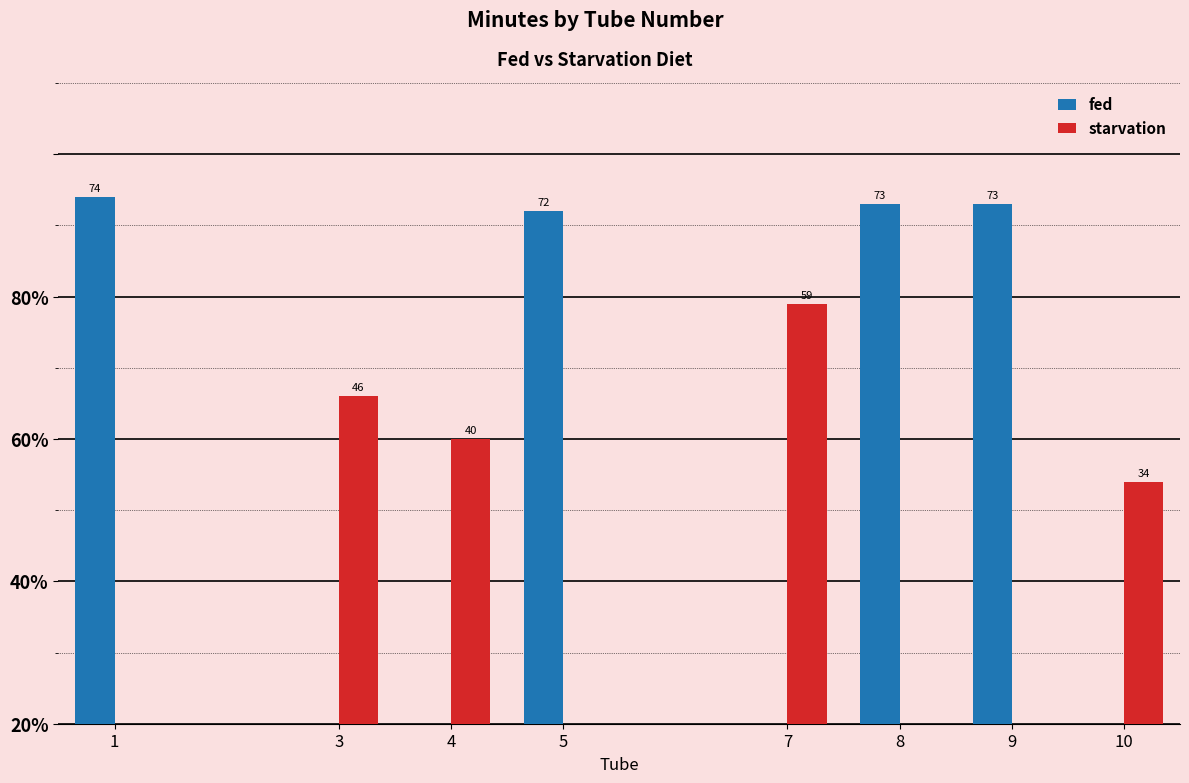

Reading right to left, what are all the values shown in this chart?

fed: 73	73	72	74
starvation: 34	59	40	46